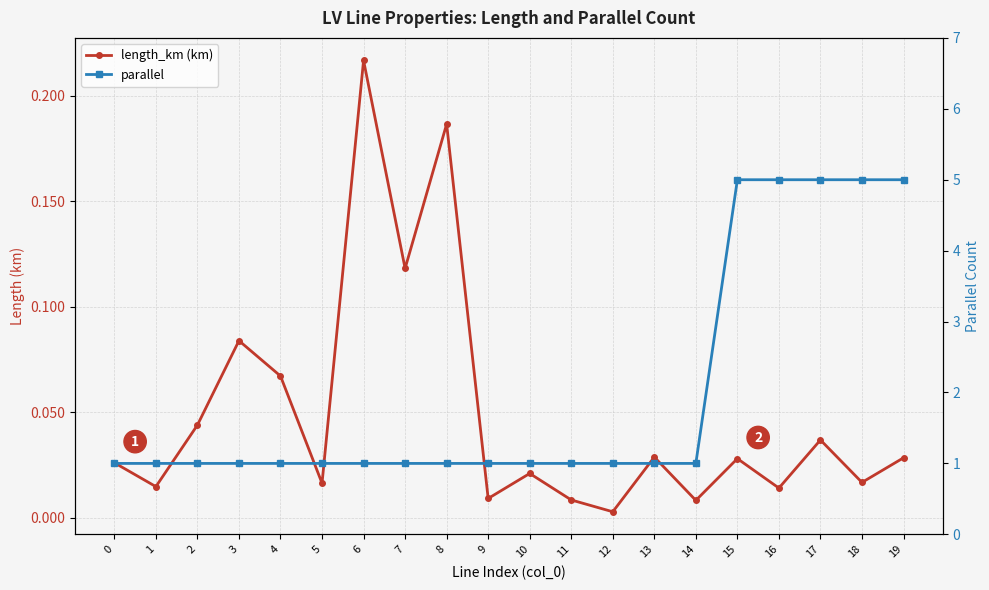

Which category has the highest value across all series?

15